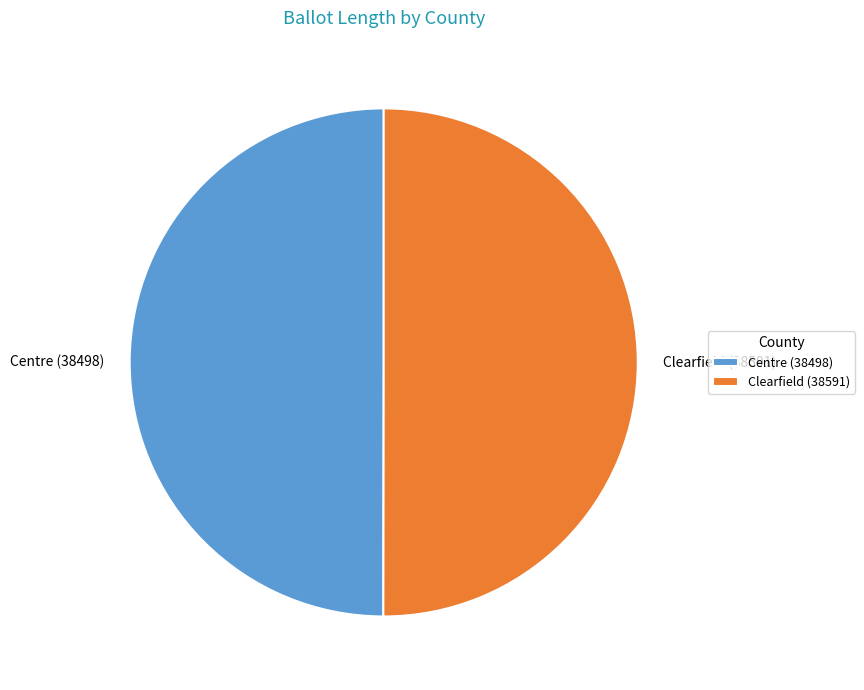

True or false: Clearfield (38591) accounts for 55% of the total.

False